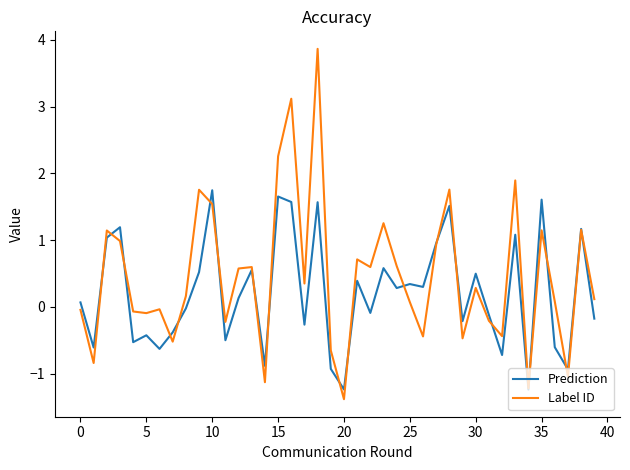

What is the minimum value for Label ID?

-1.4